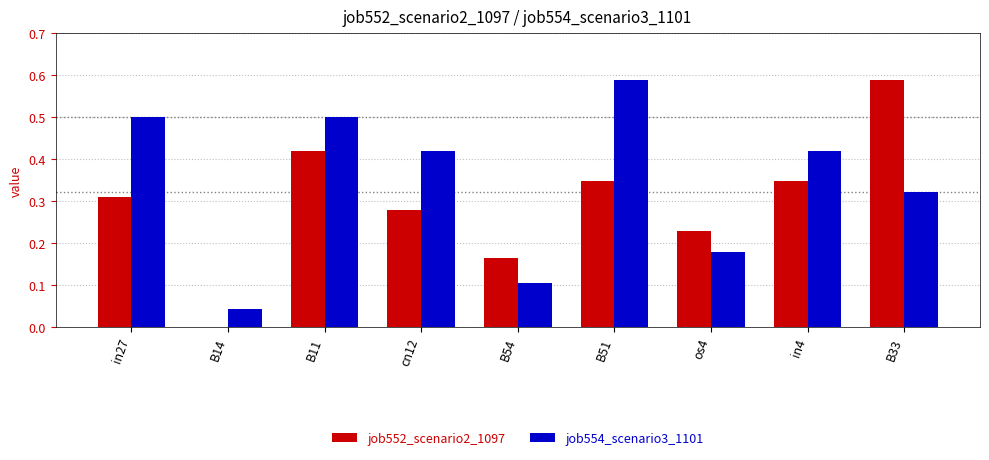

Which category has the highest value in the job552_scenario2_1097 series?

B33